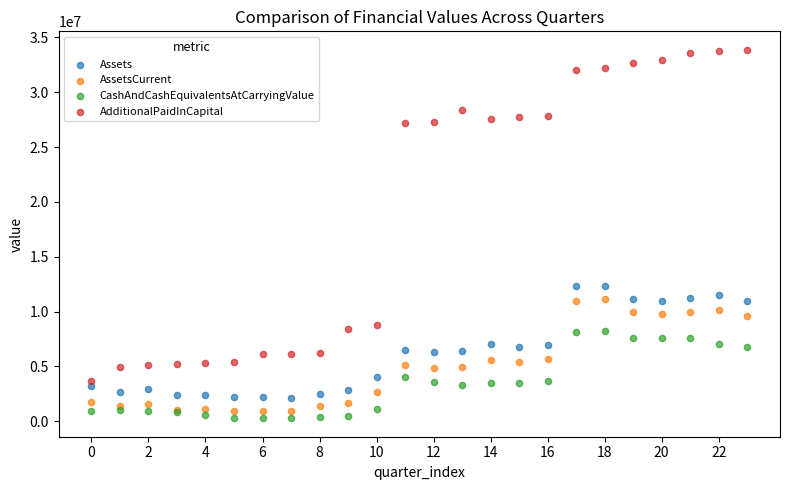

Which series has the largest Y range (max minus min)?

AdditionalPaidInCapital